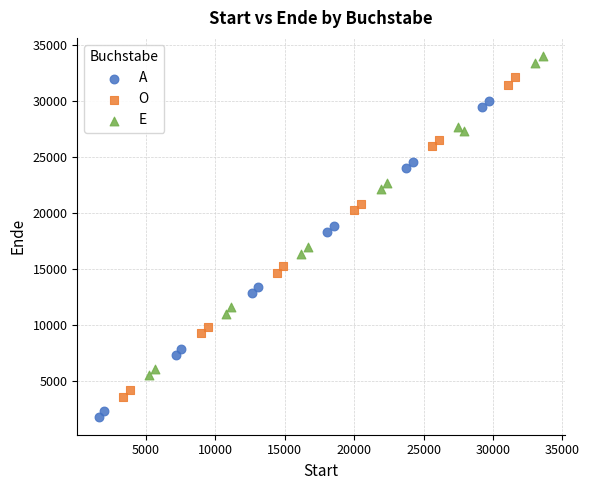

Which series has the widest spread of Y values?

O